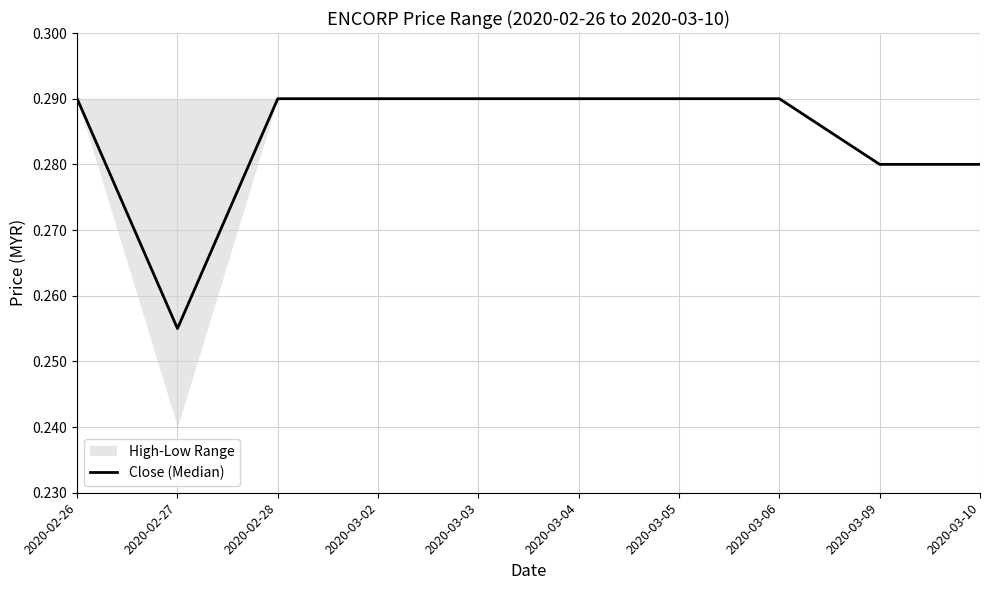

How many points are lower than both their immediate neighbors (excluding endpoints)?

1